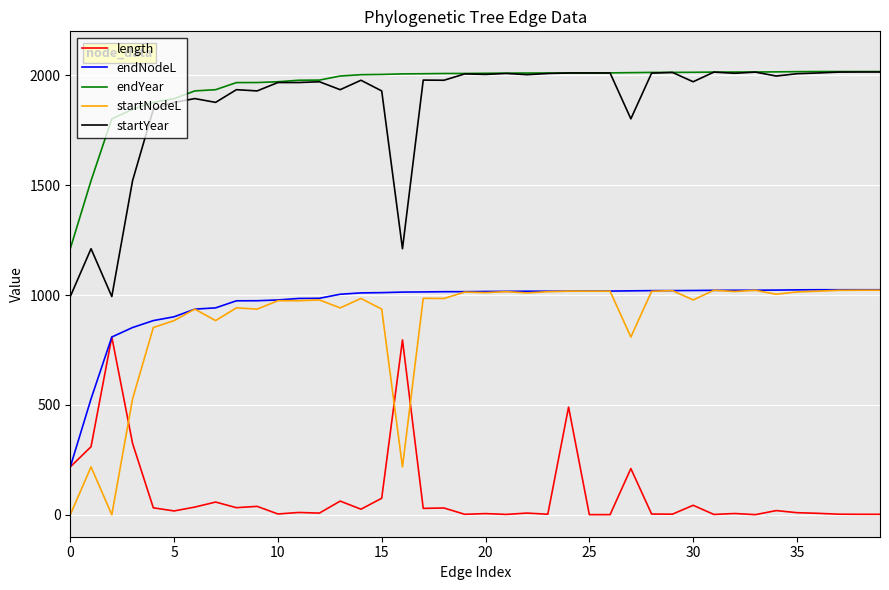

True or false: startNodeL and endYear cross at least once.

False